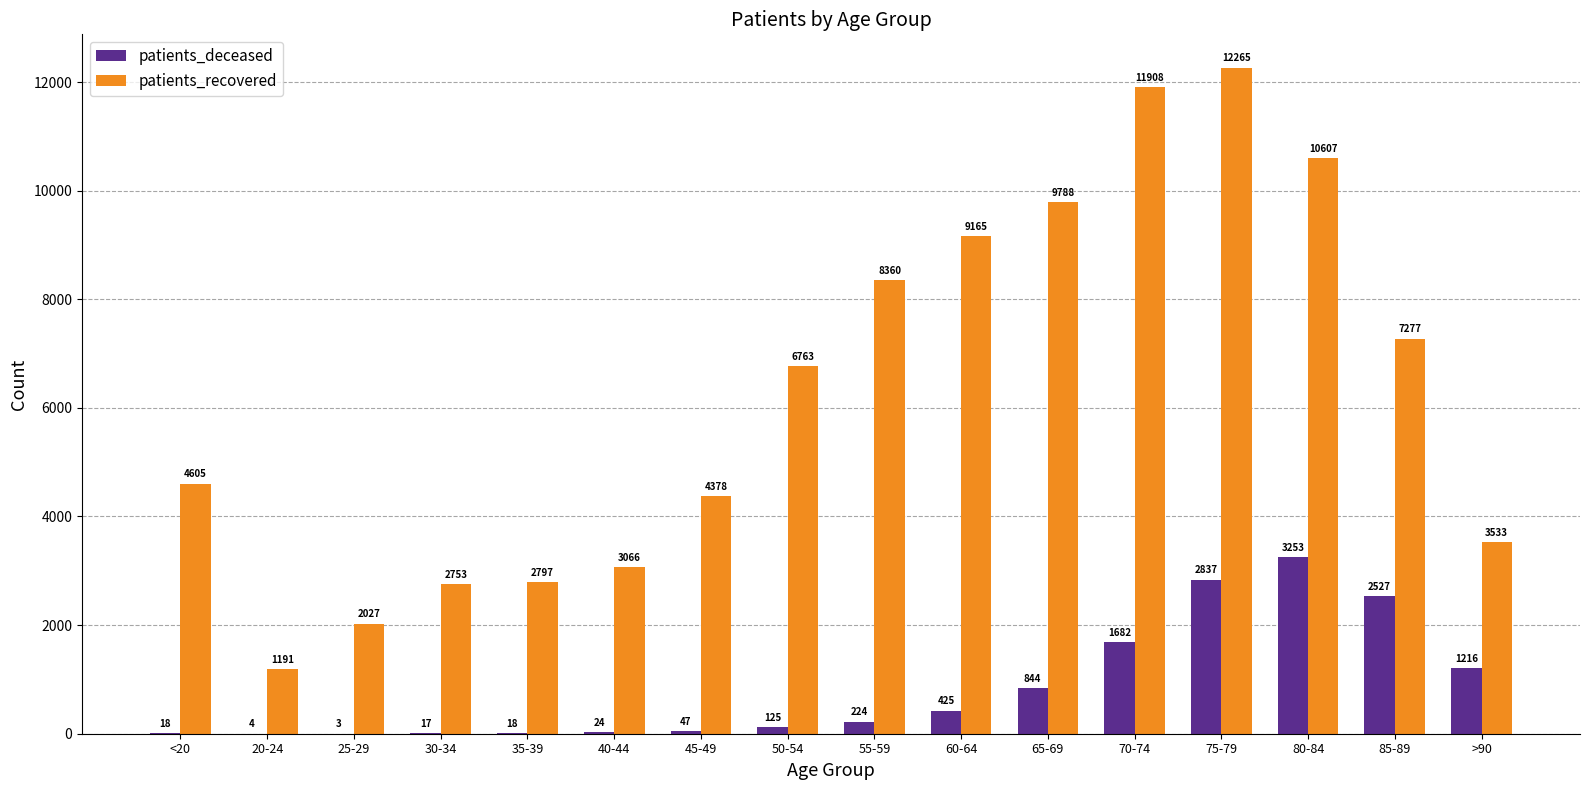

Which series has the widest spread of values?

patients_recovered